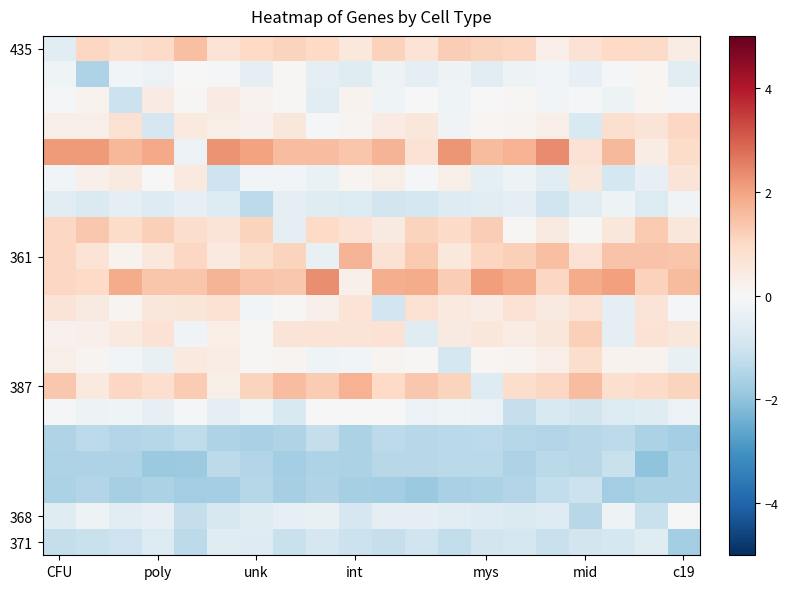

At how many categories does at least one series exceed 1?

20